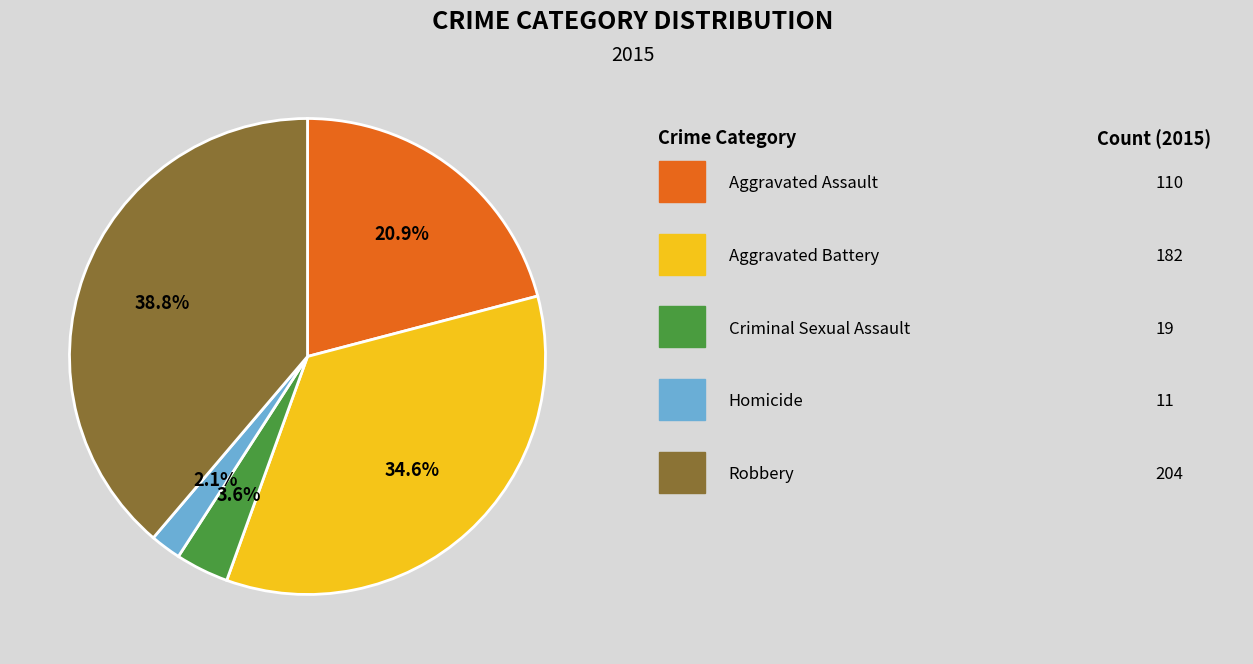

Is there a majority slice in this chart?

No